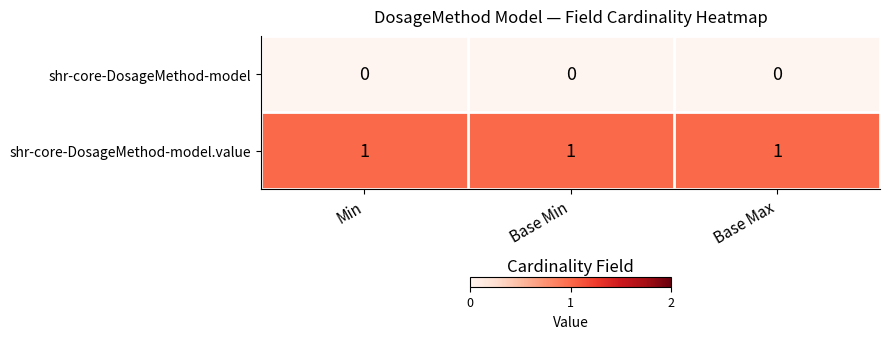

Is the value of shr-core-DosageMethod-model at Base Max greater than the value of shr-core-DosageMethod-model.value at Base Min?

No